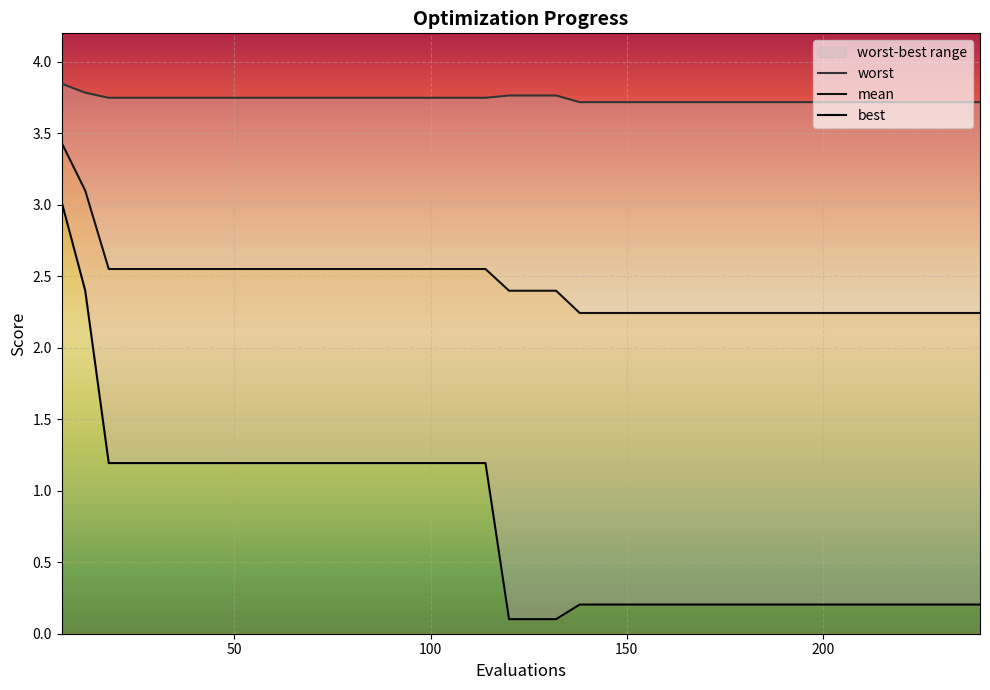

How many lines are shown in the chart?

3